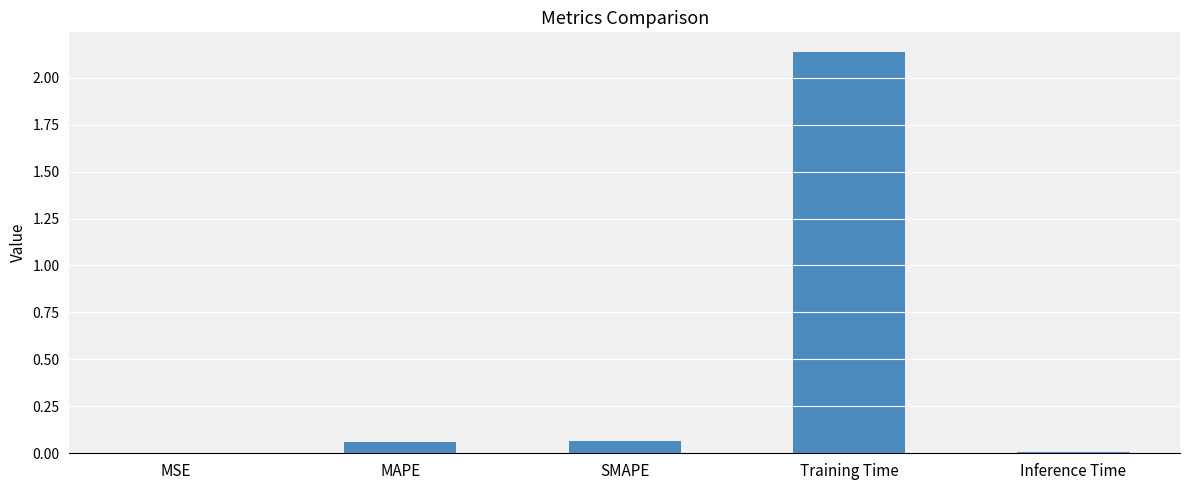

Between MAPE and Inference Time, which is larger?

MAPE